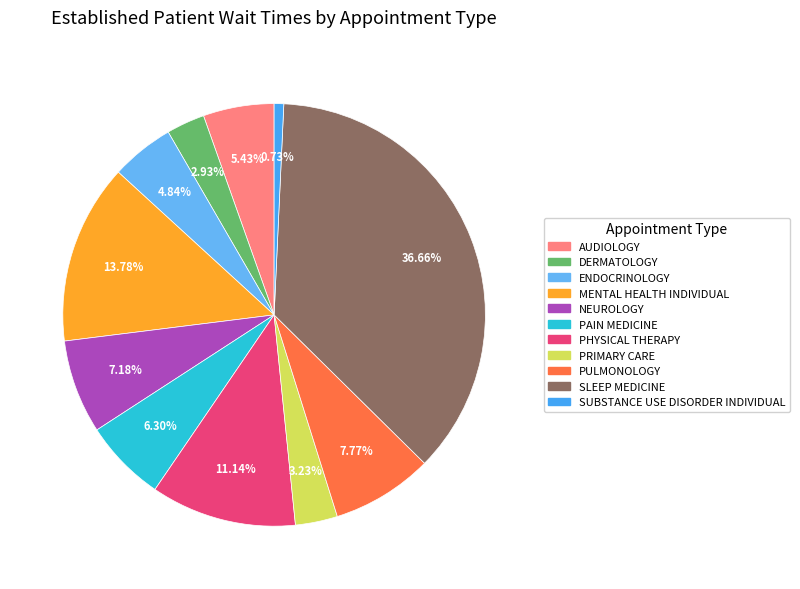

Is it true that ENDOCRINOLOGY is 5% of the pie?

True